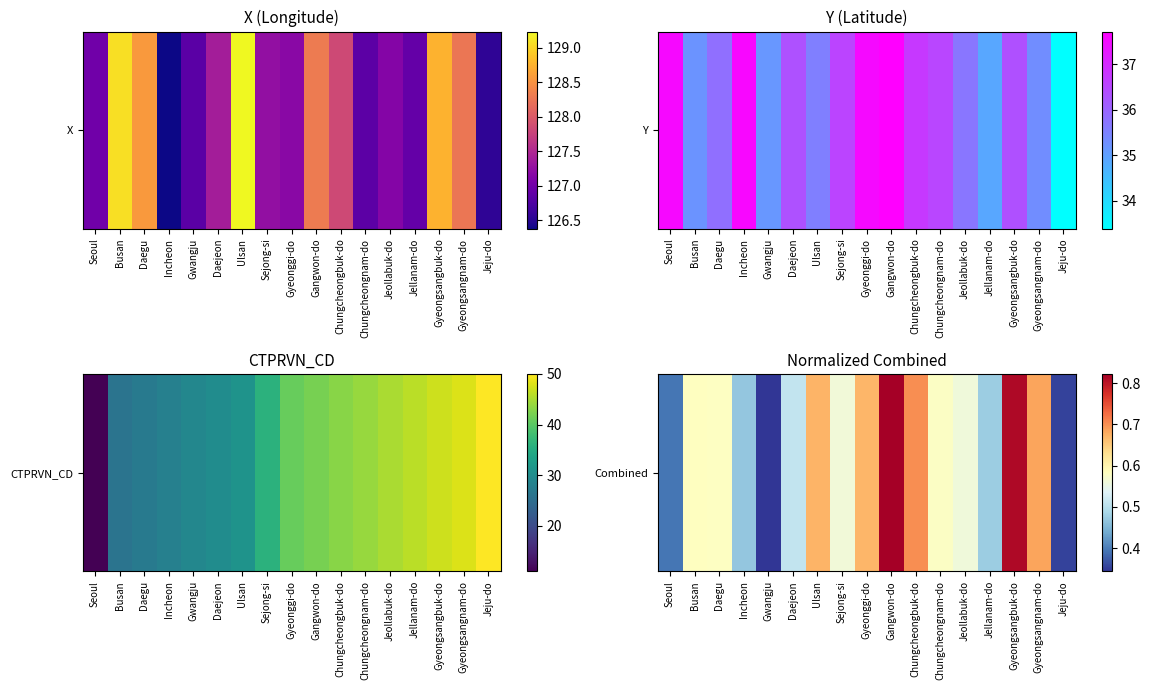

Reading left to right, extract all data points from this chart.

Seoul=0.4	Busan=0.6	Daegu=0.6	Incheon=0.5	Gwangju=0.3	Daejeon=0.5	Ulsan=0.7	Sejong-si=0.6	Gyeonggi-do=0.7	Gangwon-do=0.8	Chungcheongbuk-do=0.7	Chungcheongnam-do=0.6	Jeollabuk-do=0.6	Jellanam-do=0.5	Gyeongsangbuk-do=0.8	Gyeongsangnam-do=0.7	Jeju-do=0.4